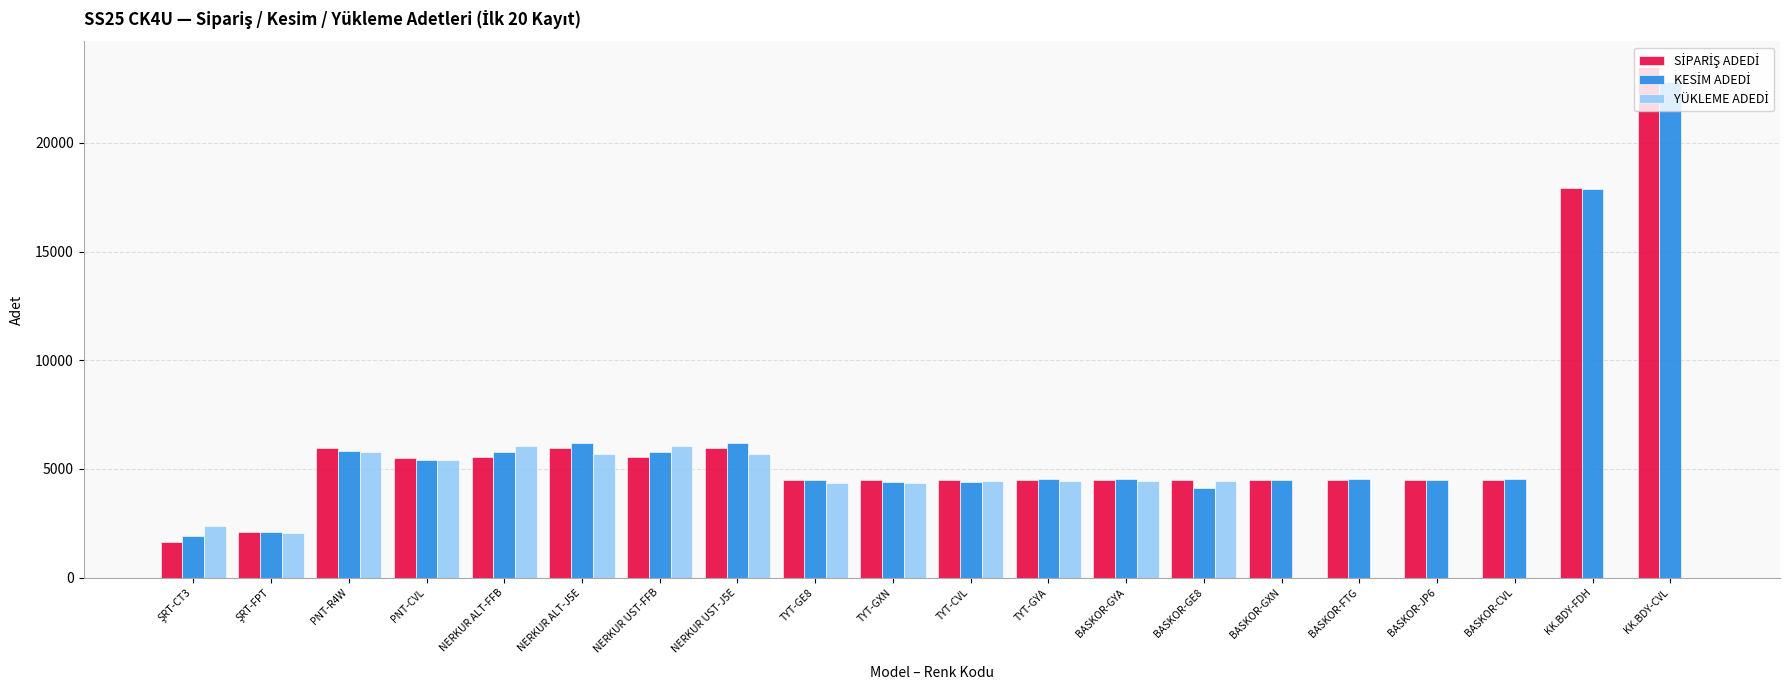

At which category is the sum across all series the highest?

KK.BDY-CVL